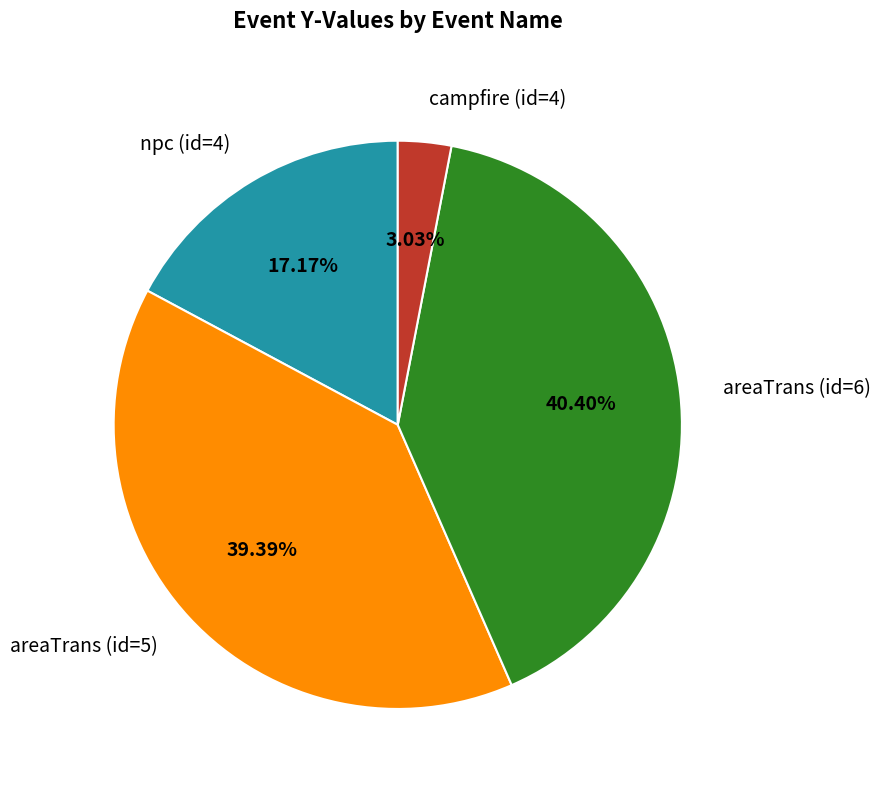

Which slice is the smallest?

campfire (id=4)